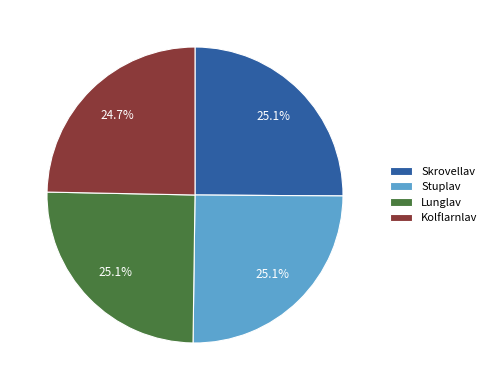

Approximately how many times larger is the value at Kolflarnlav compared to Skrovellav?

1.0